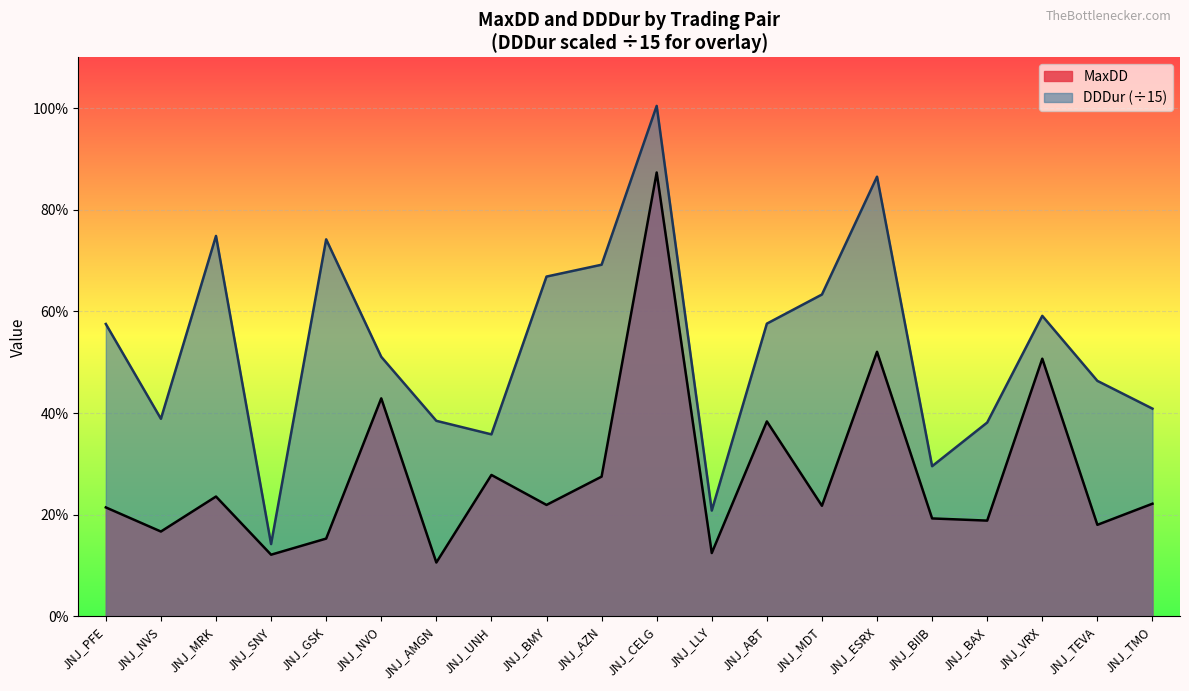

Where is the first local maximum for DDDur?

JNJ_MRK